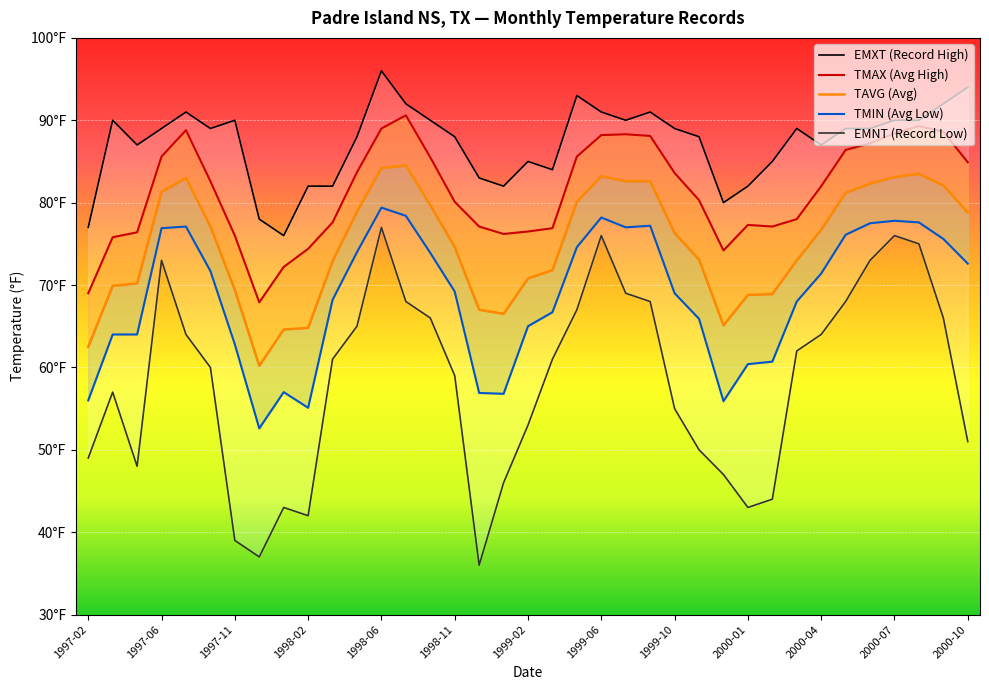

At which label does TMIN first exceed 69?

1997-06